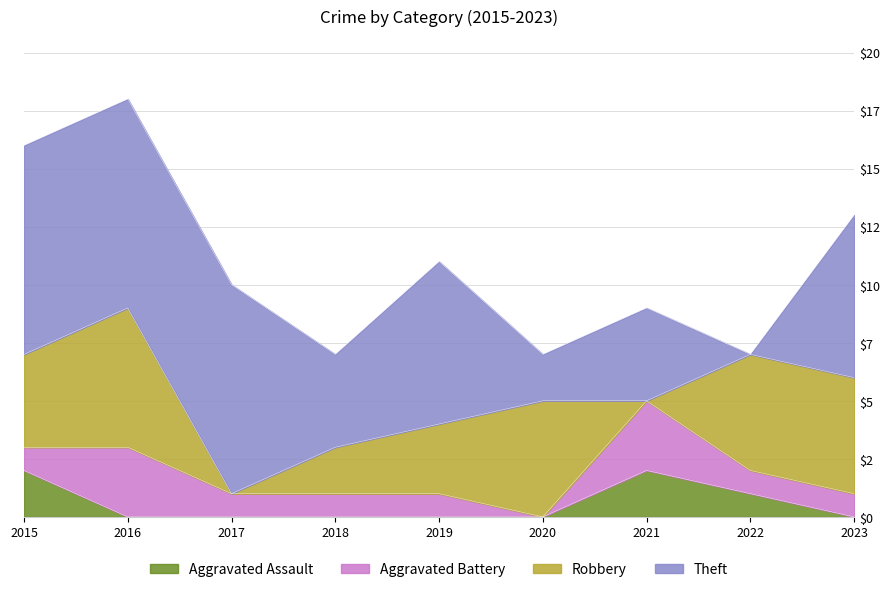

Between 2015 and 2019, which is larger?

2015